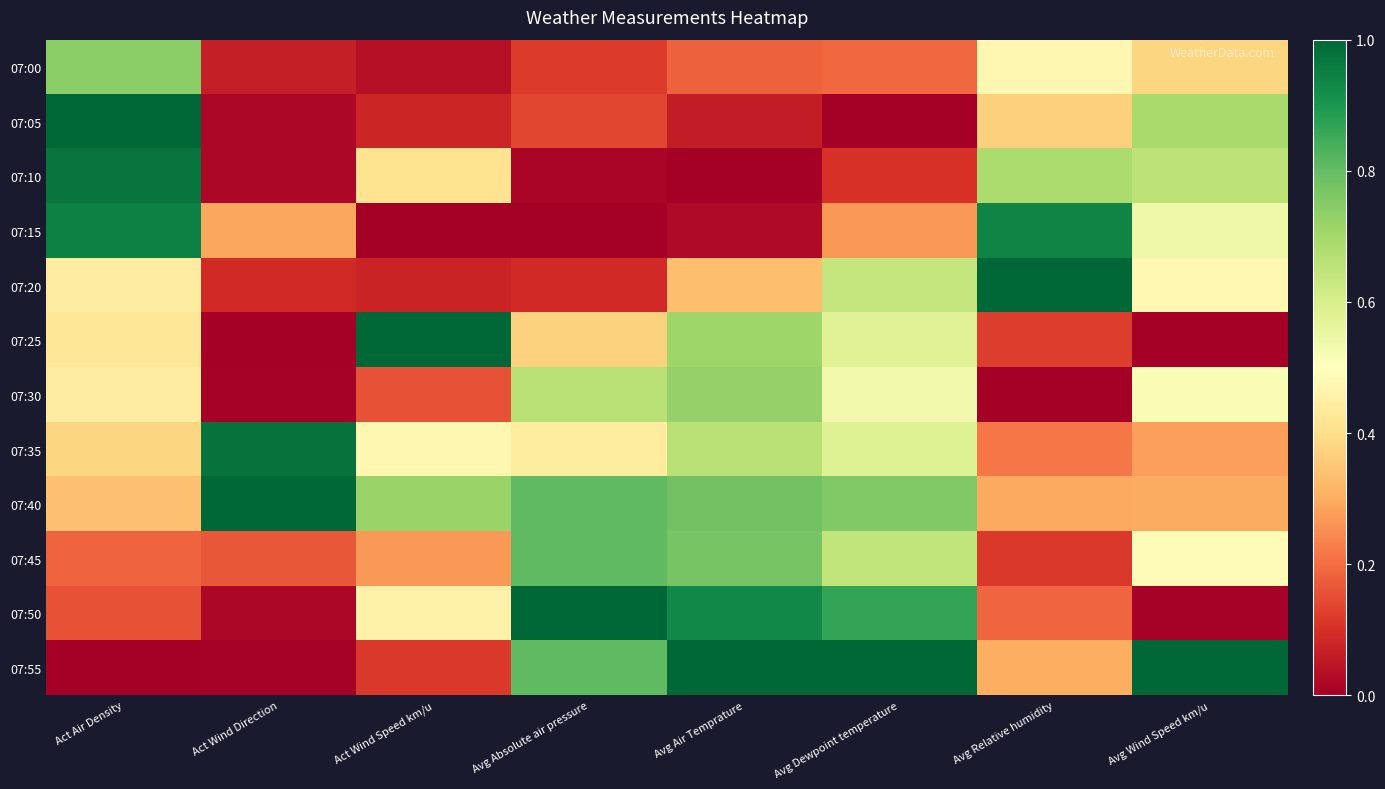

What is the total value across all series at Avg Relative humidity?

4.7